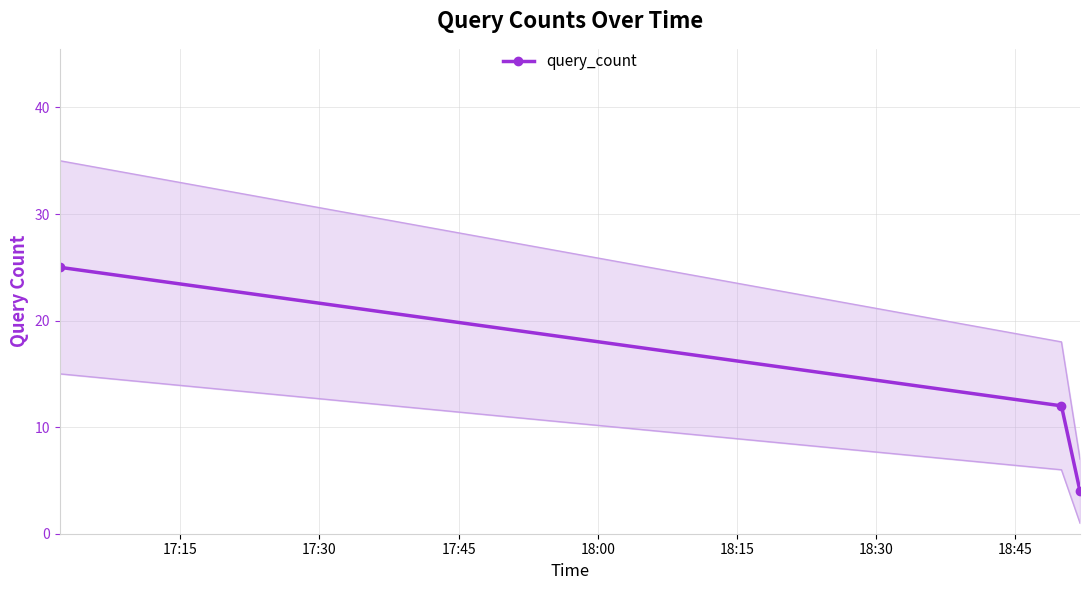

What is the sum of all values?

41